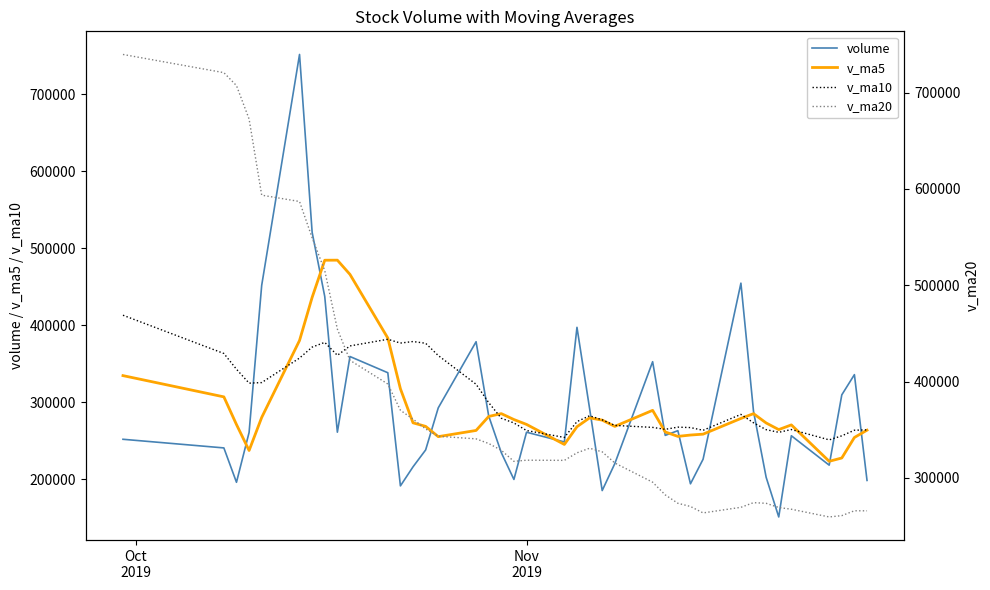

Does the chart have visible grid lines?

No